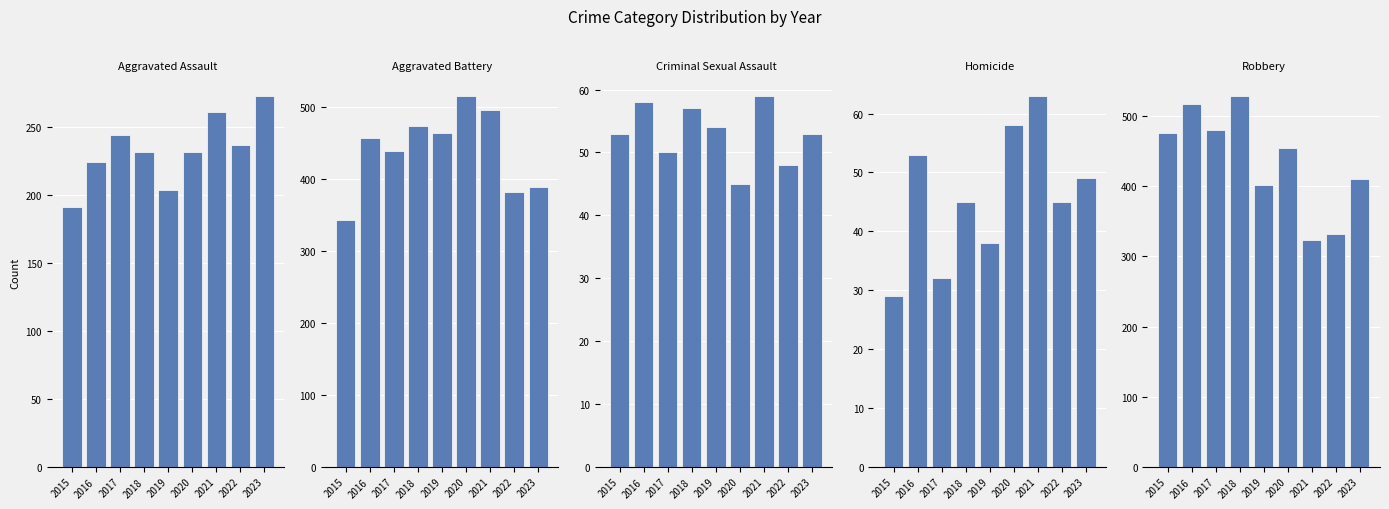

At which category is the sum across all series the highest?

2018